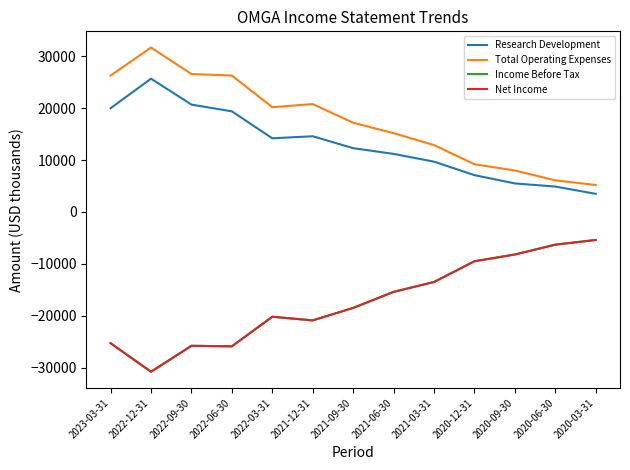

What is the difference between the highest and lowest values at 2022-12-31?

62500